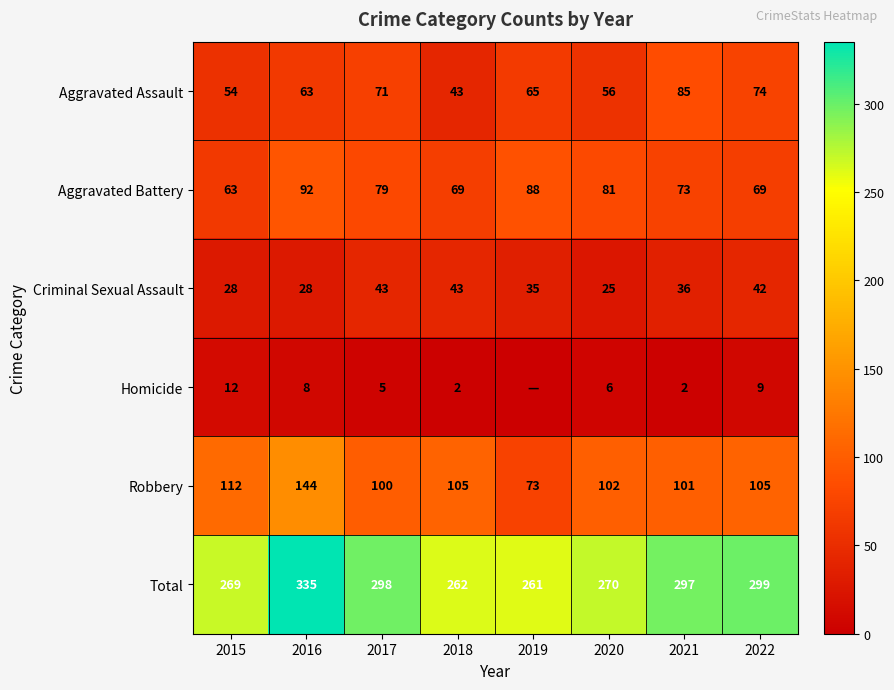

How many distinct data groups are displayed?

6